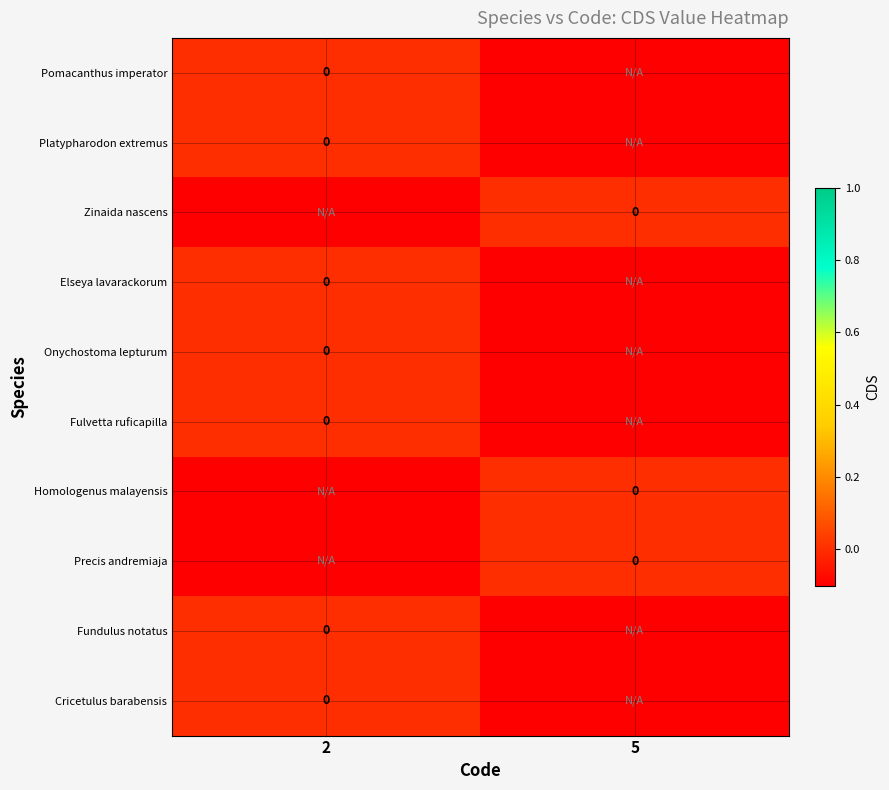

Which label corresponds to the smallest value in the chart?

5